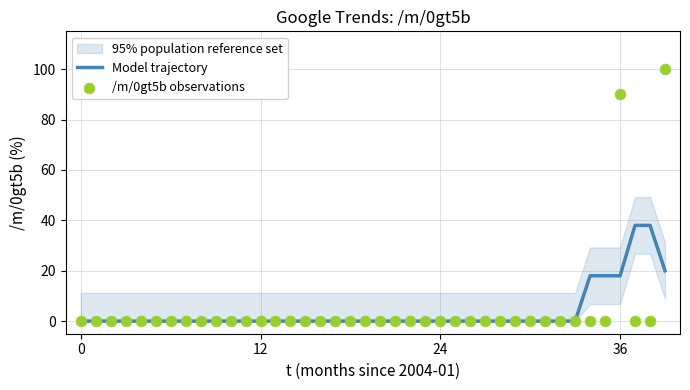

At how many categories does at least one series exceed 1?

6